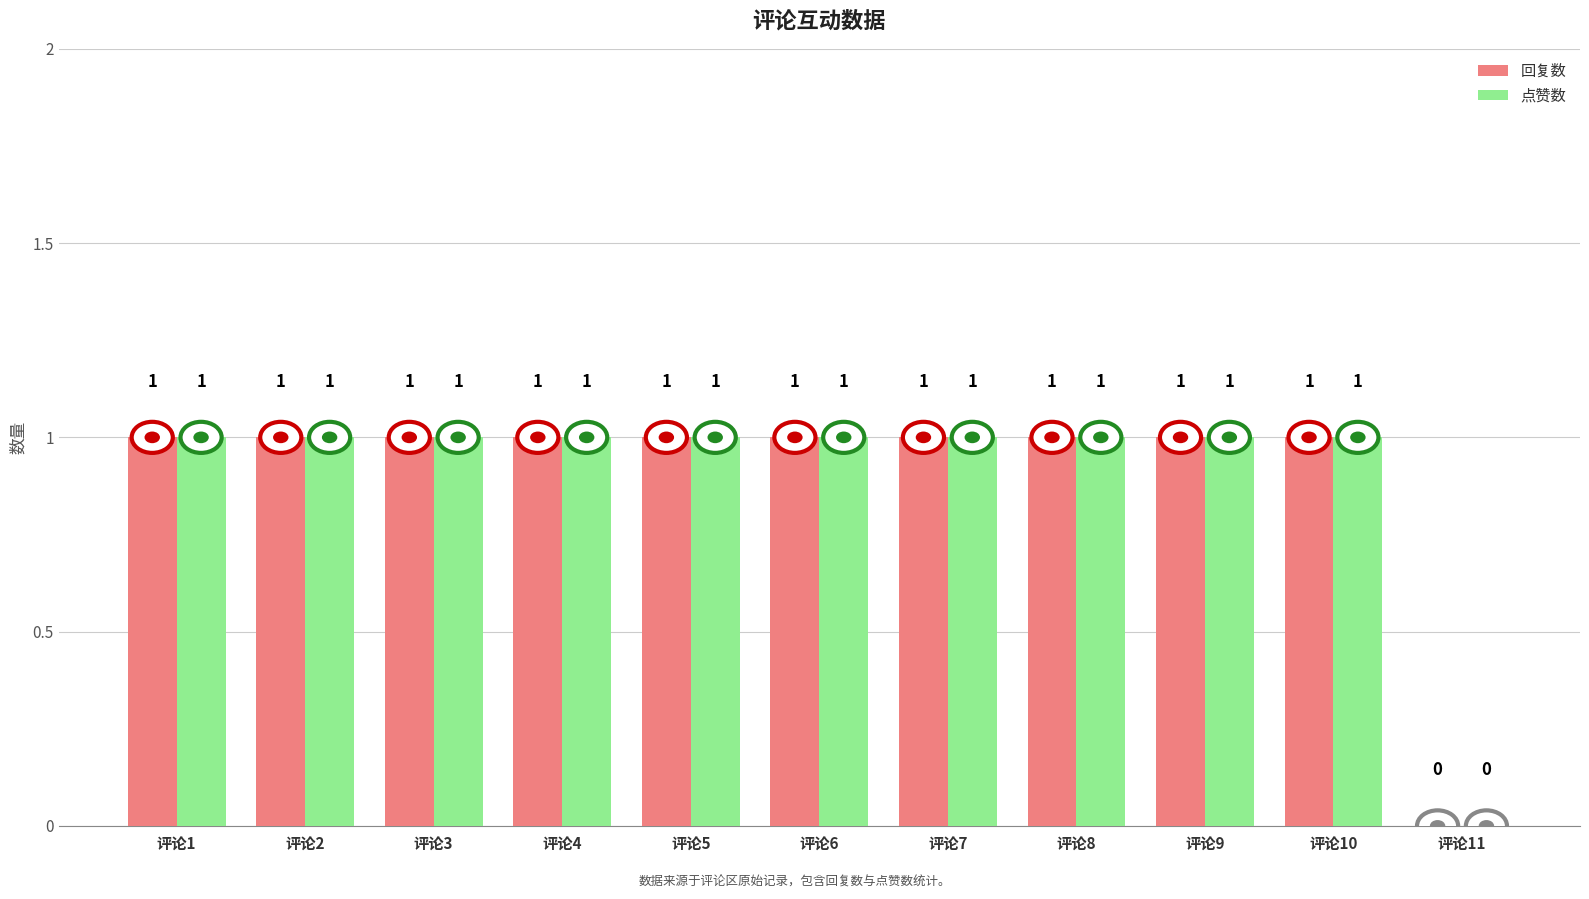

What is the sum of the 点赞数 values at 评论4 and 评论1?

2